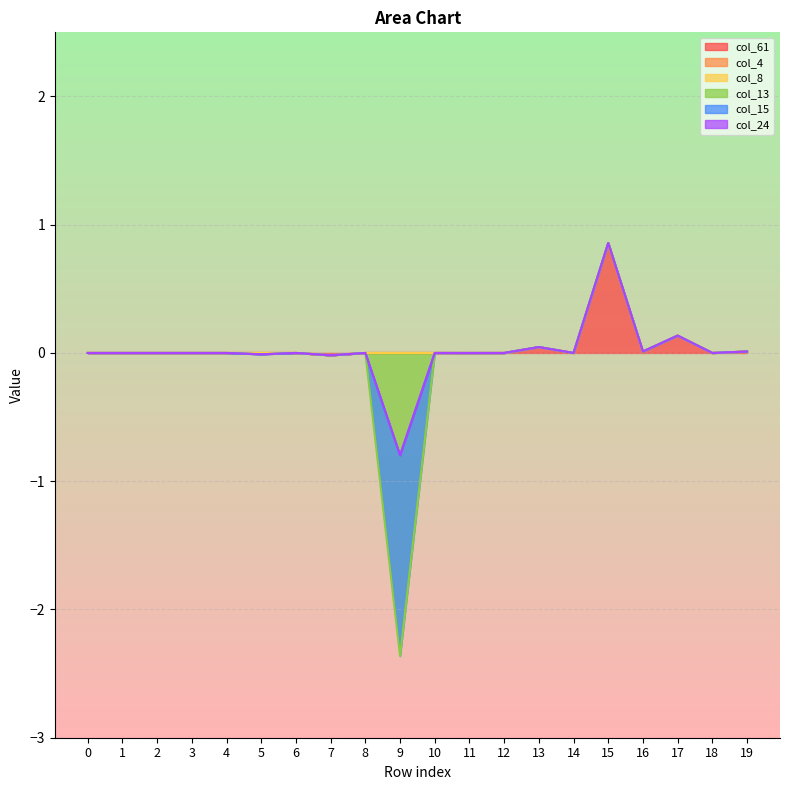

Reading left to right, what are all the values shown in this chart?

col_61: 0=0.0	1=0.0	2=0.0	3=0.0	4=0.0	5=0.0	6=0.0	7=-0.0	8=0.0	9=0.0	10=0.0	11=-0.0	12=0.0	13=0.0	14=0.0	15=0.9	16=0.0	17=0.1	18=0.0	19=0.0
col_4: 0=0.0	1=0.0	2=0.0	3=0.0	4=0.0	5=0.0	6=0.0	7=0.0	8=0.0	9=0.0	10=0.0	11=0.0	12=0.0	13=0.0	14=0.0	15=0.0	16=0.0	17=0.0	18=0.0	19=0.0
col_8: 0=0.0	1=0.0	2=0.0	3=0.0	4=0.0	5=0.0	6=0.0	7=0.0	8=0.0	9=0.0	10=0.0	11=0.0	12=0.0	13=0.0	14=0.0	15=0.0	16=0.0	17=0.0	18=0.0	19=0.0
col_13: 0=0.0	1=0.0	2=0.0	3=0.0	4=0.0	5=-0.0	6=0.0	7=0.0	8=0.0	9=-2.4	10=0.0	11=0.0	12=0.0	13=0.0	14=0.0	15=0.0	16=0.0	17=0.0	18=0.0	19=0.0
col_15: 0=0.0	1=0.0	2=0.0	3=-0.0	4=0.0	5=0.0	6=-0.0	7=0.0	8=0.0	9=1.6	10=0.0	11=0.0	12=0.0	13=0.0	14=-0.0	15=0.0	16=0.0	17=0.0	18=0.0	19=0.0
col_24: 0=0.0	1=0.0	2=0.0	3=-0.0	4=0.0	5=0.0	6=0.0	7=0.0	8=0.0	9=0.0	10=0.0	11=0.0	12=0.0	13=0.0	14=0.0	15=0.0	16=-0.0	17=0.0	18=0.0	19=-0.0